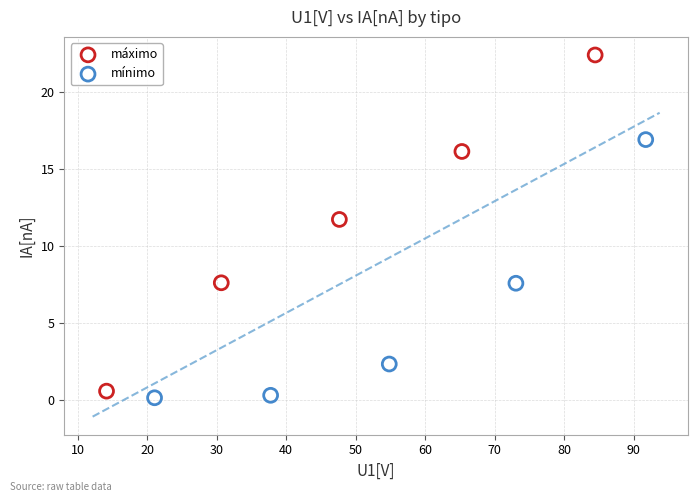

What are all the series names shown in the legend?

máximo, mínimo